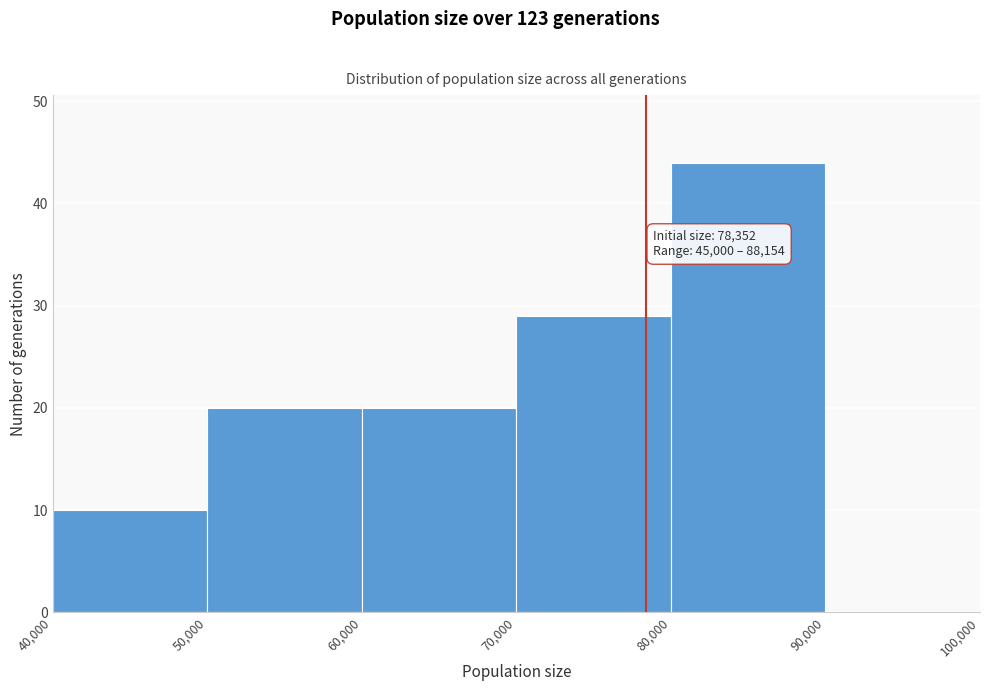

Which range on the x-axis has the tallest bar?

80,000 to 90,000